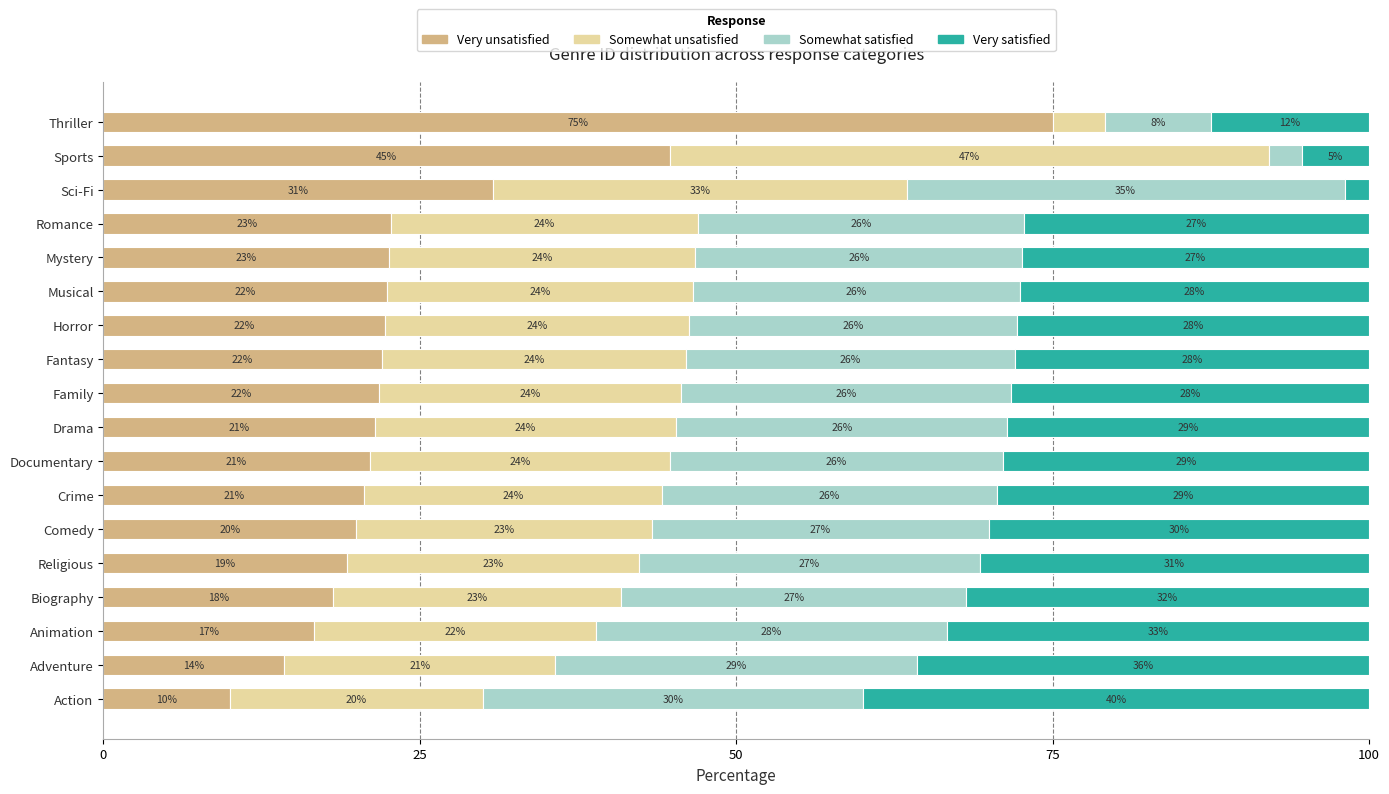

What is the approximate value of Very unsatisfied at Biography?

18.2